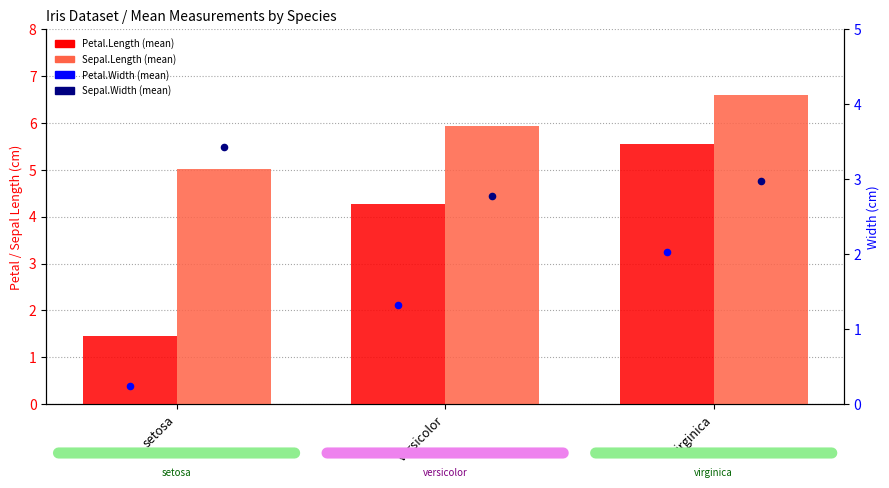

At how many categories does at least one series exceed 2?

3